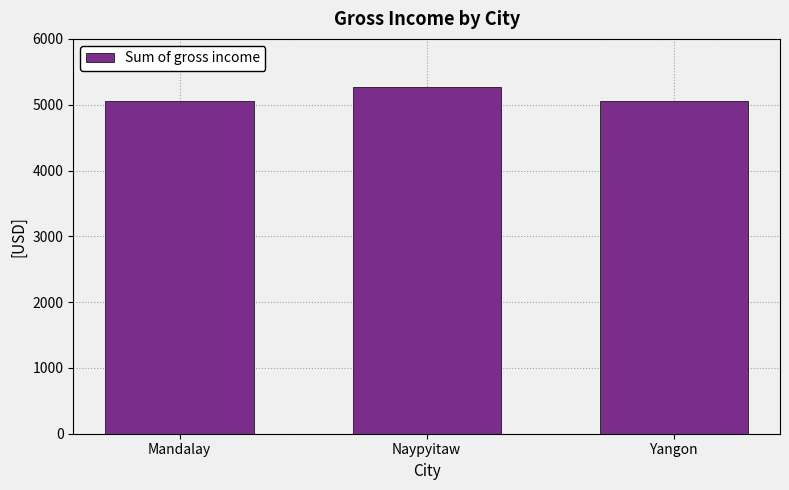

What is the maximum value shown in the chart?

5265.2